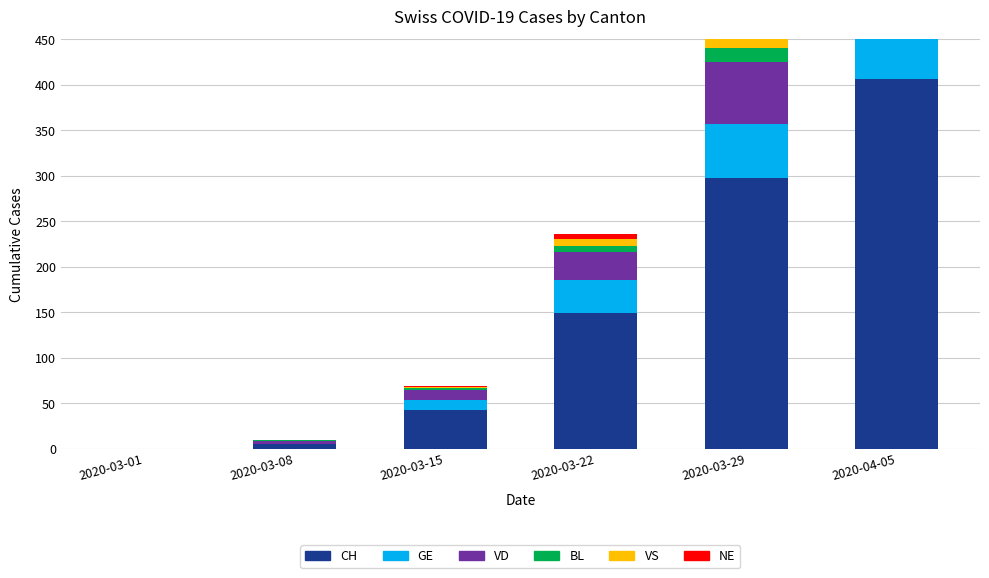

What is the sum of the VS values at 2020-03-29 and 2020-04-05?

49